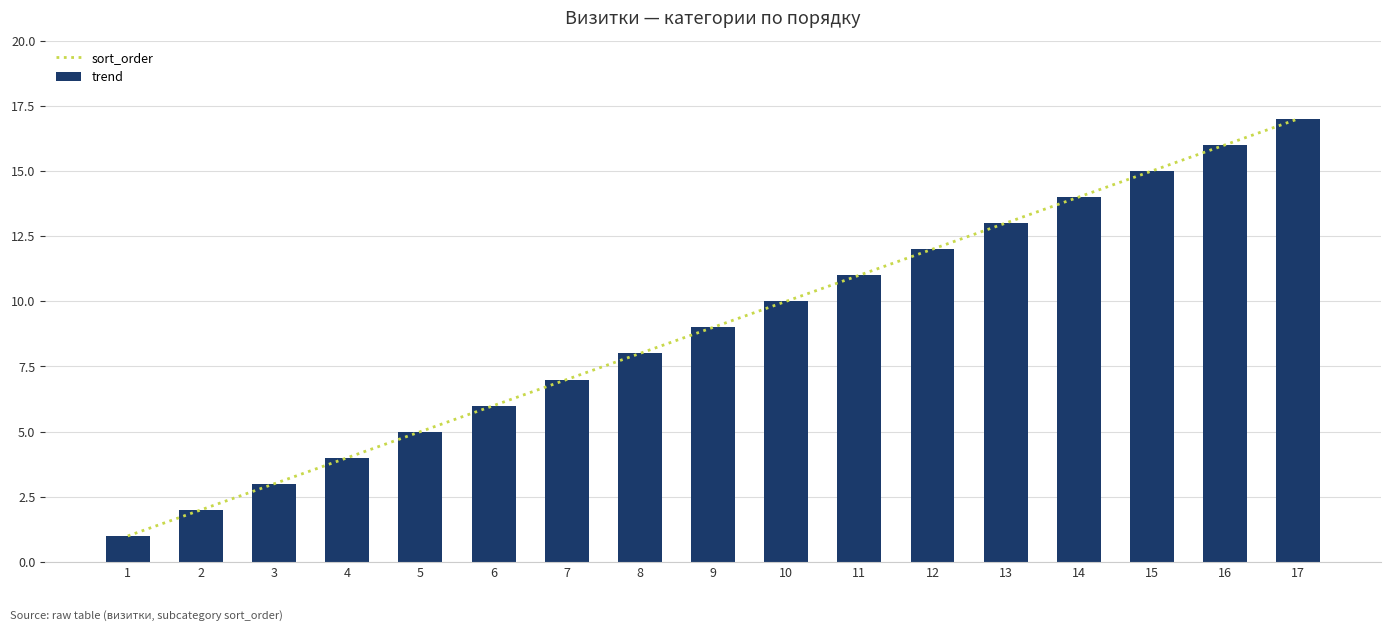

What is the average value of the sort_order series?

9